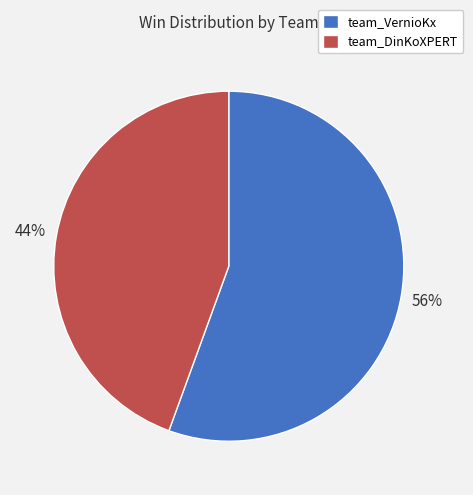

Which category accounts for the majority?

team_VernioKx